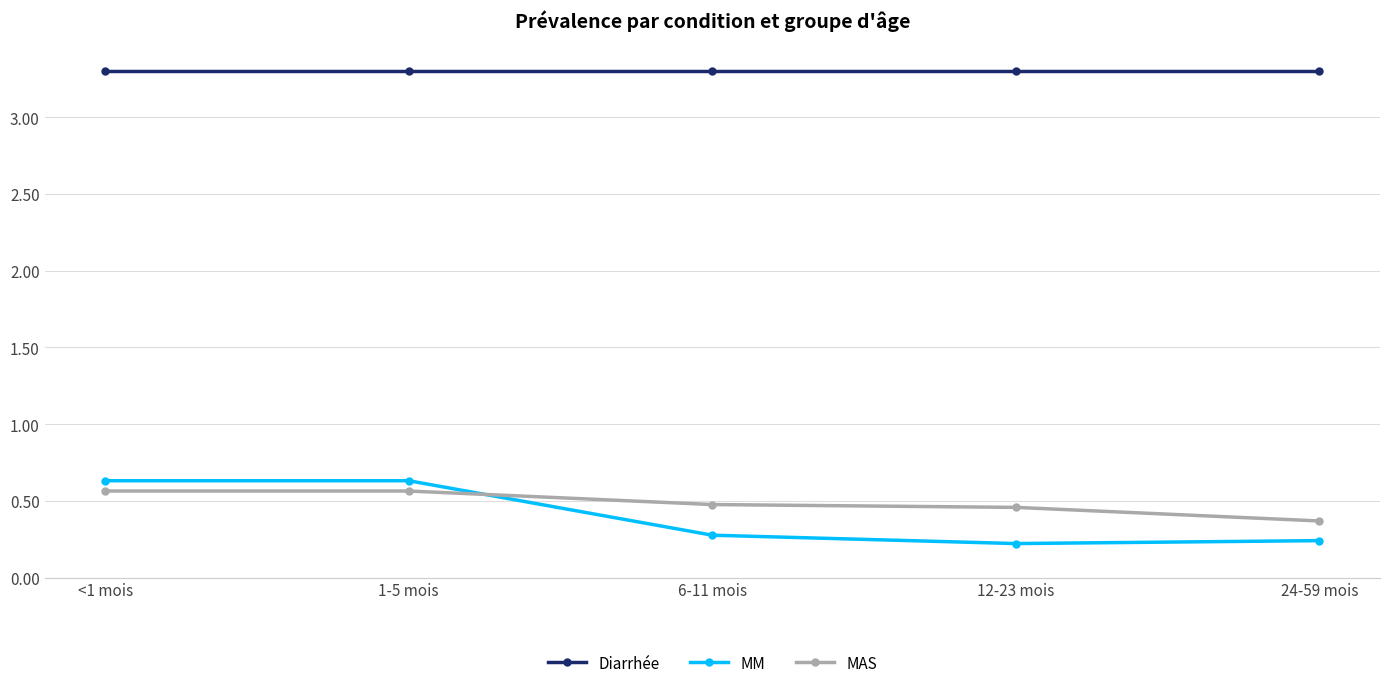

What is the average value of the Diarrhée series?

3.3